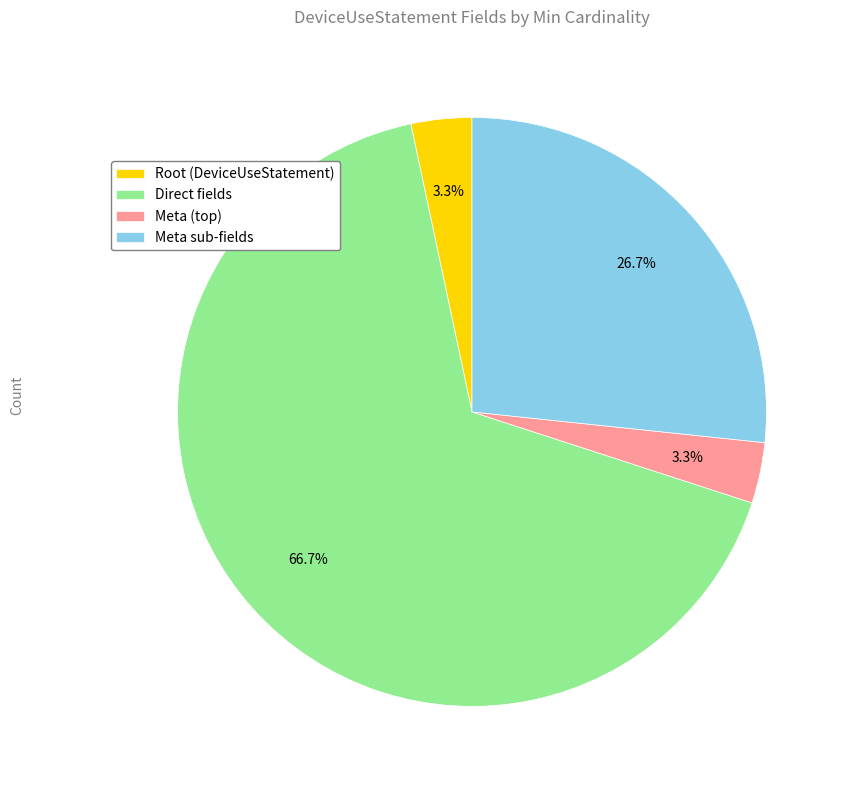

To the nearest percent, what is the difference between the largest and smallest slice percentages?

63%